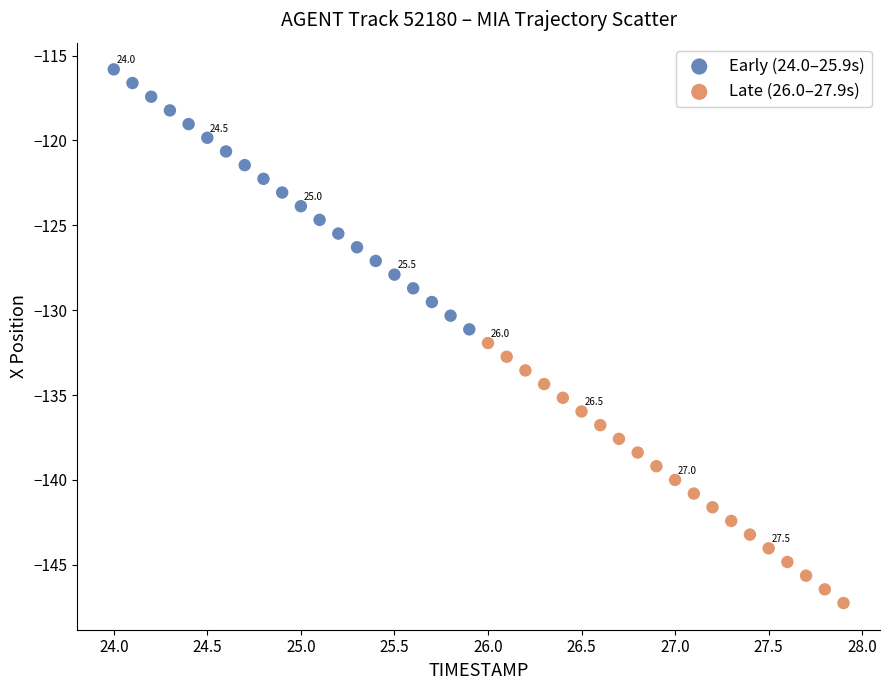

Which series has the largest Y range (max minus min)?

Early (24.0–25.9s)